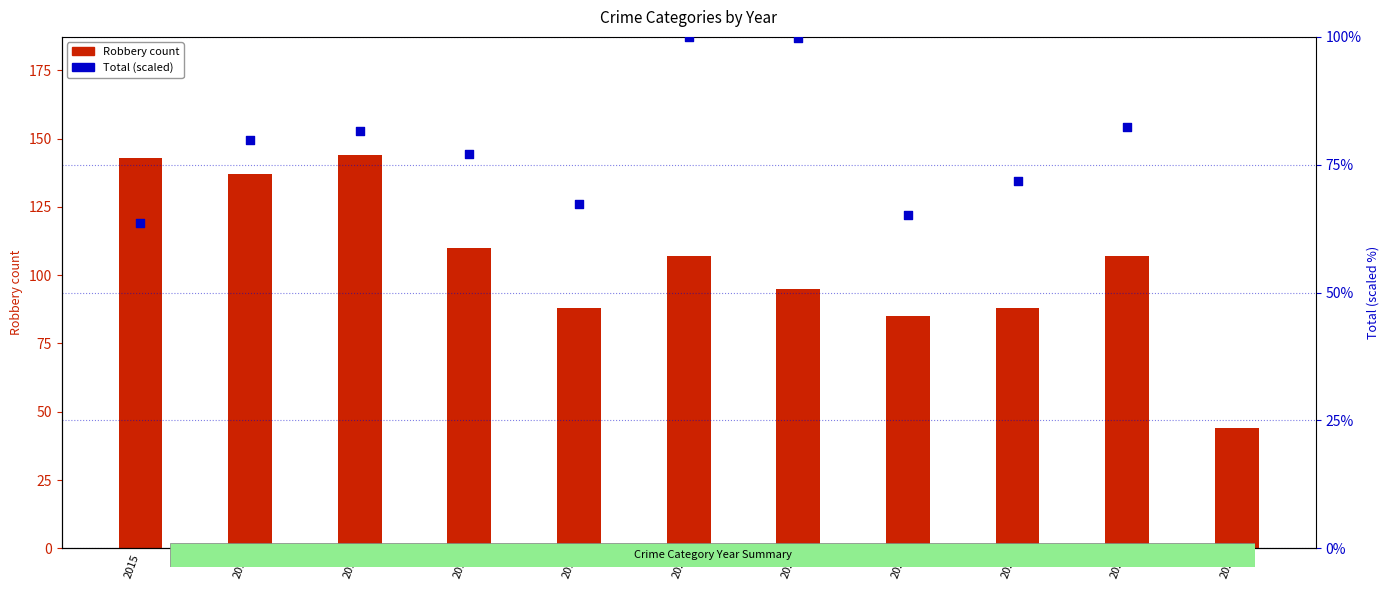

At how many categories does at least one series exceed 80?

10